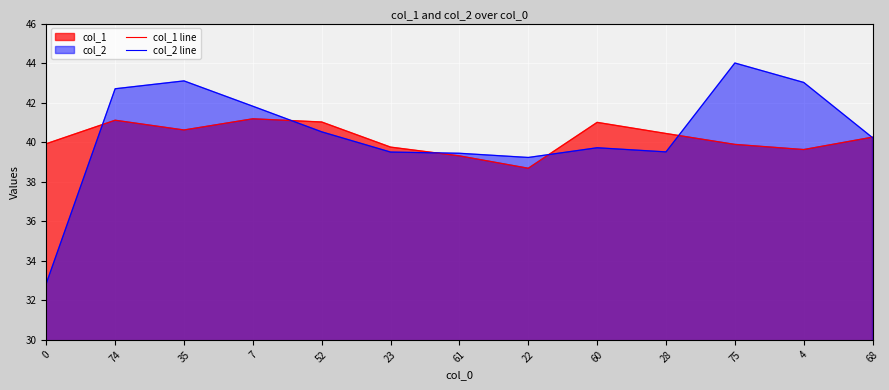

Reading left to right, list all the values displayed in this chart.

col_1 line: 39.9	41.1	40.6	41.2	41.0	39.8	39.3	38.7	41.0	40.4	39.9	39.6	40.3
col_2 line: 32.9	42.7	43.1	41.8	40.5	39.5	39.4	39.2	39.7	39.5	44.0	43.0	40.2